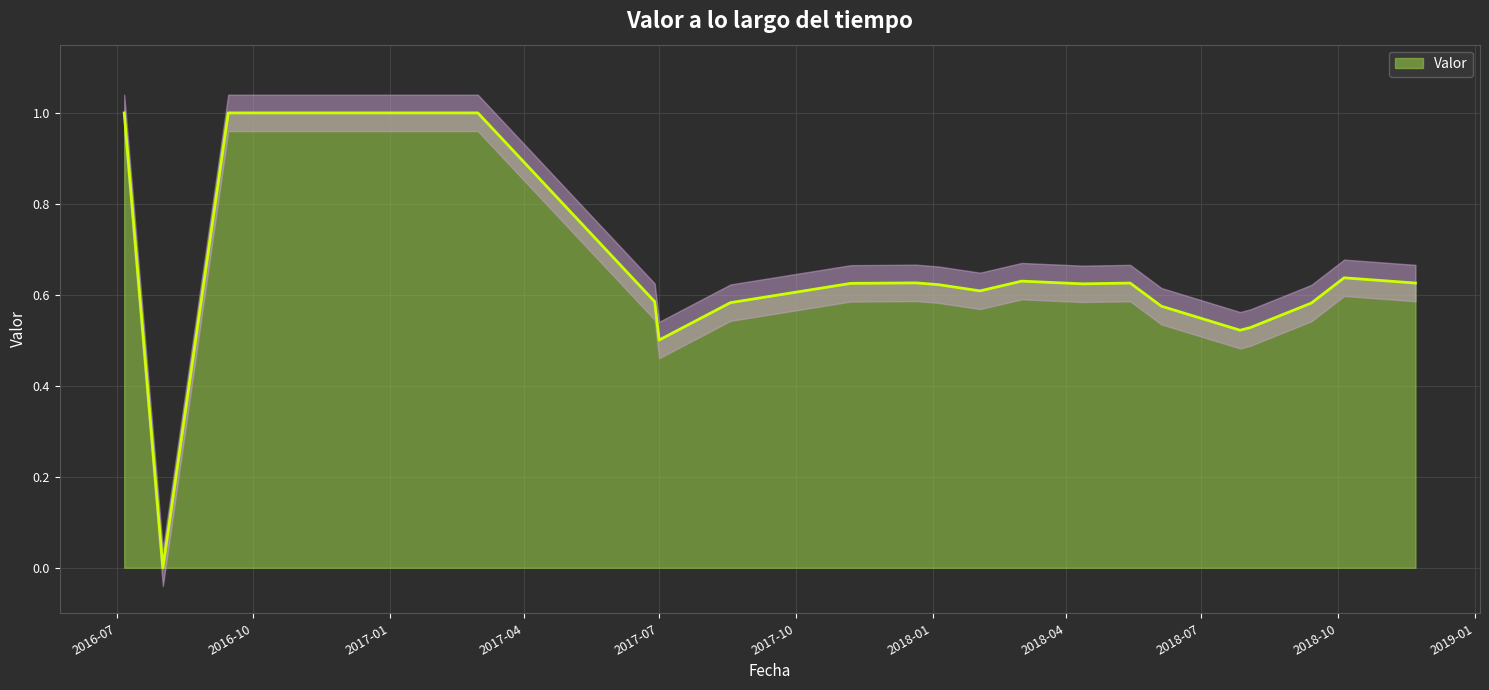

What is the sum of the values at 2017-08-18 and 2018-01-05?

1.2